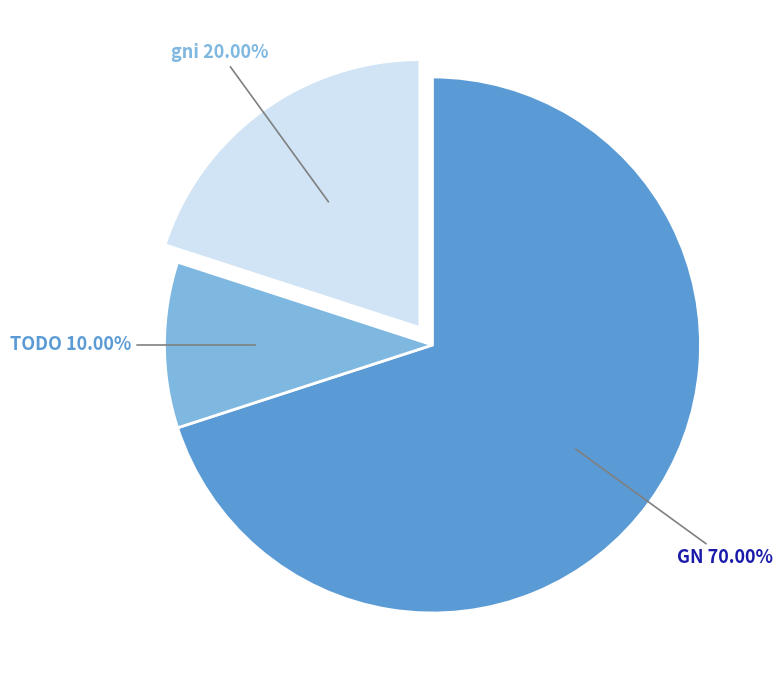

What percentage is the TODO slice, to the nearest percent?

10%